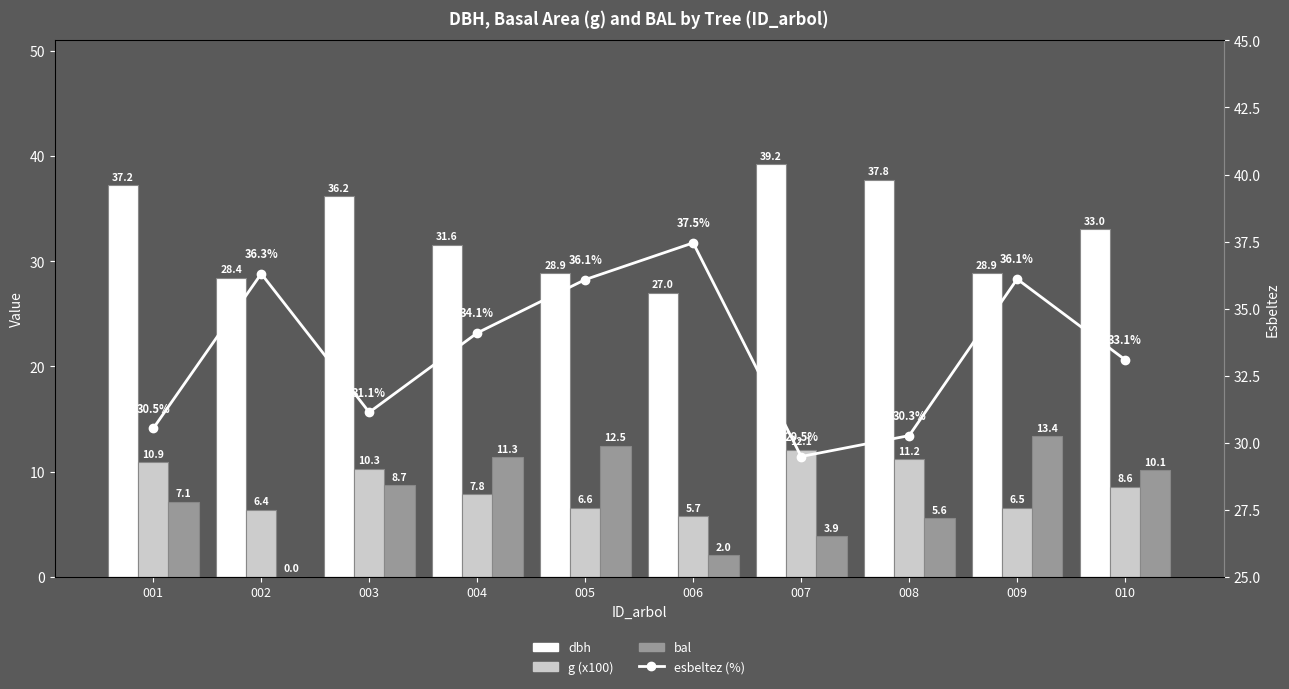

Reading left to right, list all the values displayed in this chart.

dbh: 001=37.2	002=28.4	003=36.2	004=31.6	005=28.9	006=27.0	007=39.2	008=37.8	009=28.9	010=33.0
g (x100): 001=10.9	002=6.4	003=10.3	004=7.8	005=6.6	006=5.7	007=12.1	008=11.2	009=6.5	010=8.6
bal: 001=7.1	002=0.0	003=8.7	004=11.3	005=12.5	006=2.0	007=3.9	008=5.6	009=13.4	010=10.1
esbeltez (%): 001=30.5	002=36.3	003=31.1	004=34.1	005=36.1	006=37.5	007=29.5	008=30.3	009=36.1	010=33.1